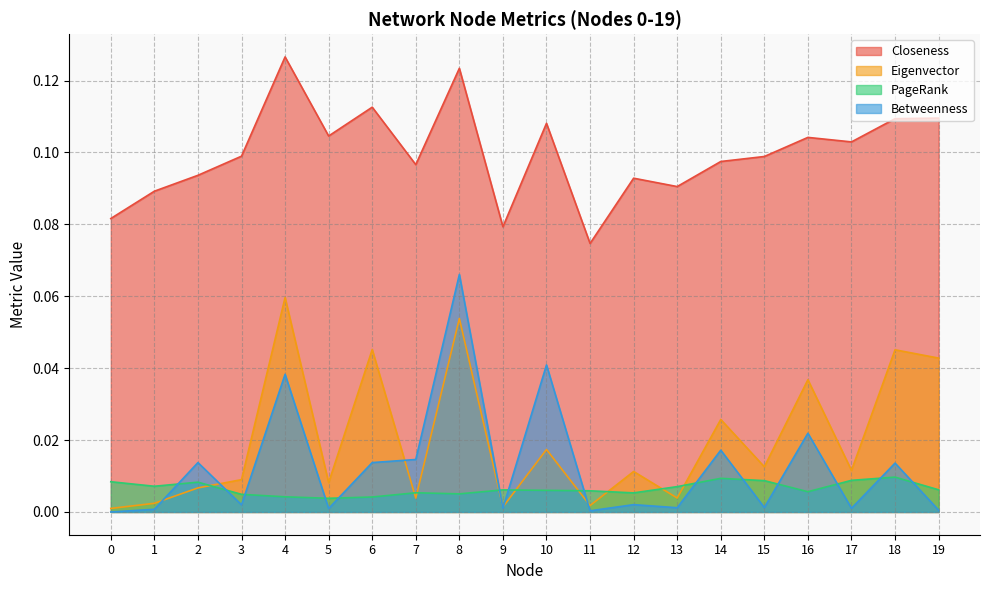

How many lines are shown in the chart?

4